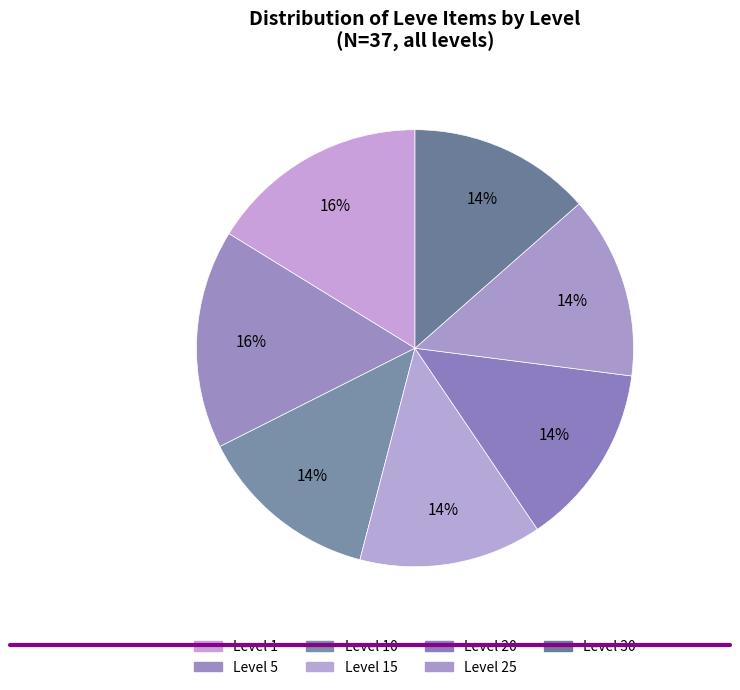

Count the number of slices in the pie.

7